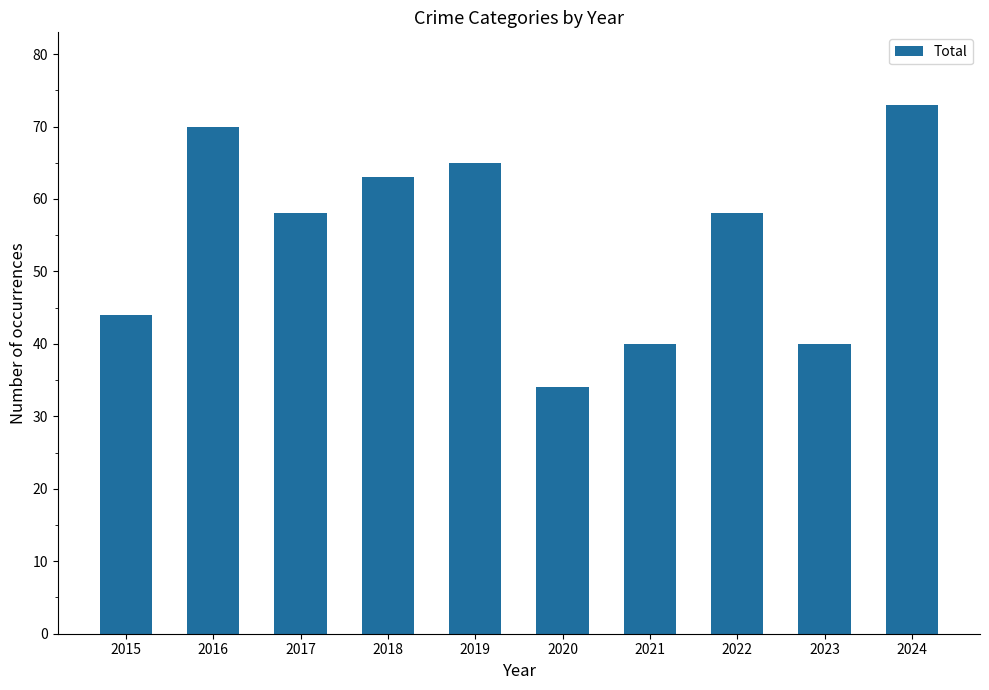

Between 2020 and 2018, which is larger?

2018